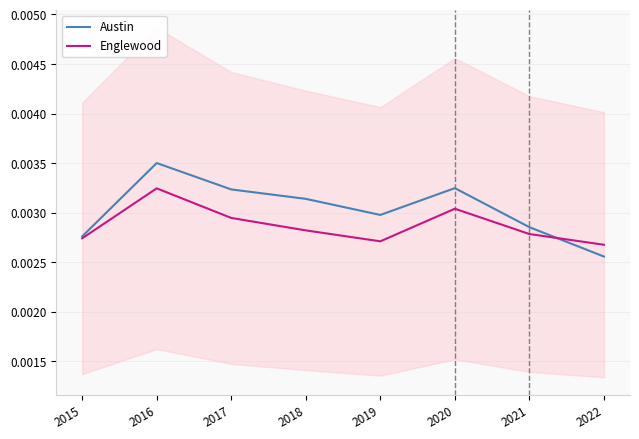

Between 2016 and 2015, which is larger?

2016